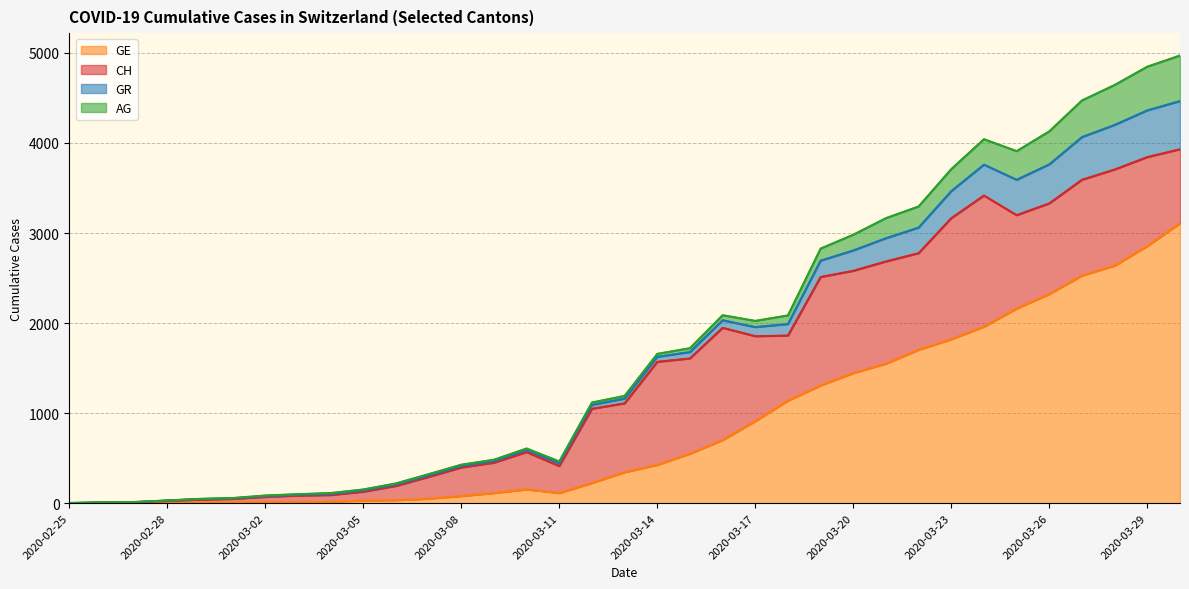

What are all the series names shown in the legend?

GE, CH, GR, AG